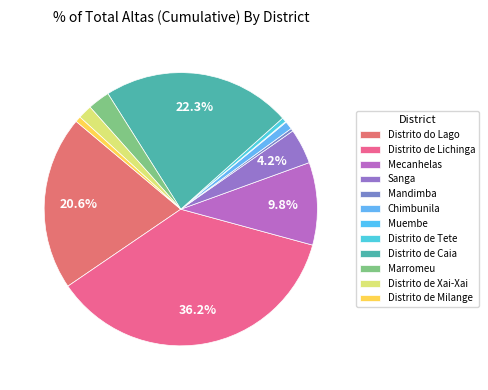

To the nearest percent, what is the combined percentage of Distrito de Tete and Distrito do Lago?

21%